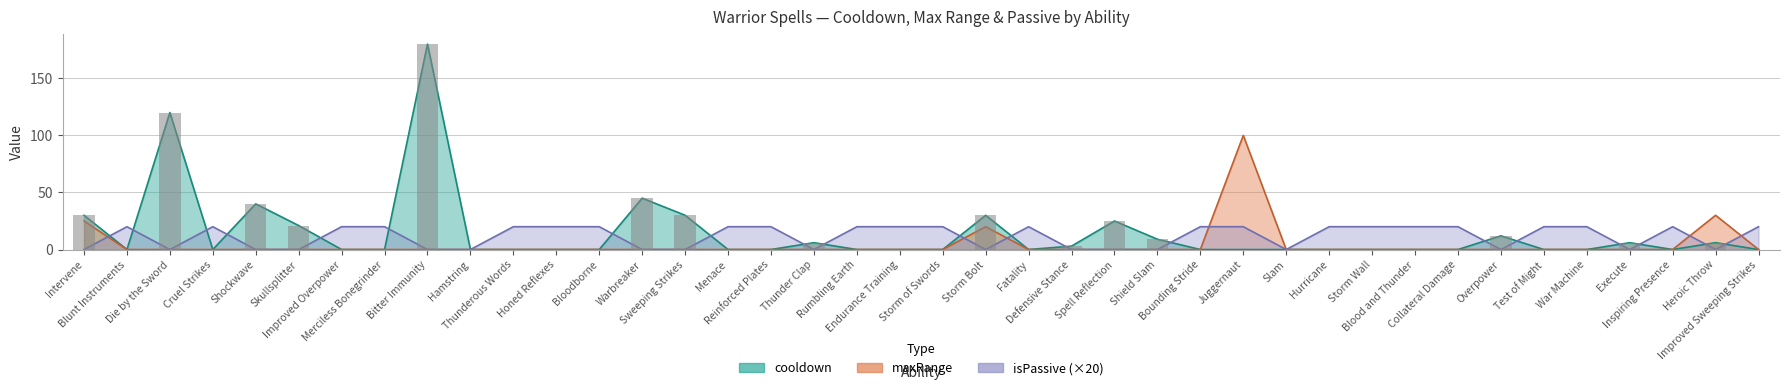

Which series changed the most between Blunt Instruments and Bitter Immunity?

cooldown